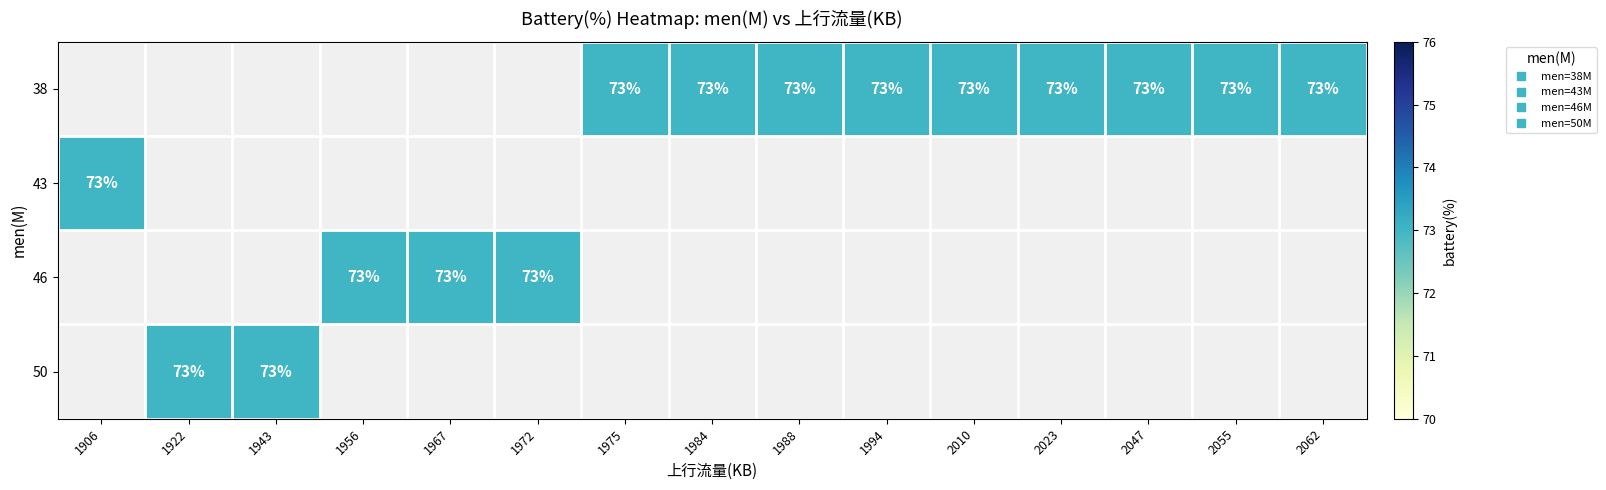

List the labels in order of 46 value, smallest first.

1906, 1922, 1943, 1956, 1967, 1972, 1975, 1984, 1988, 1994, 2010, 2023, 2047, 2055, 2062